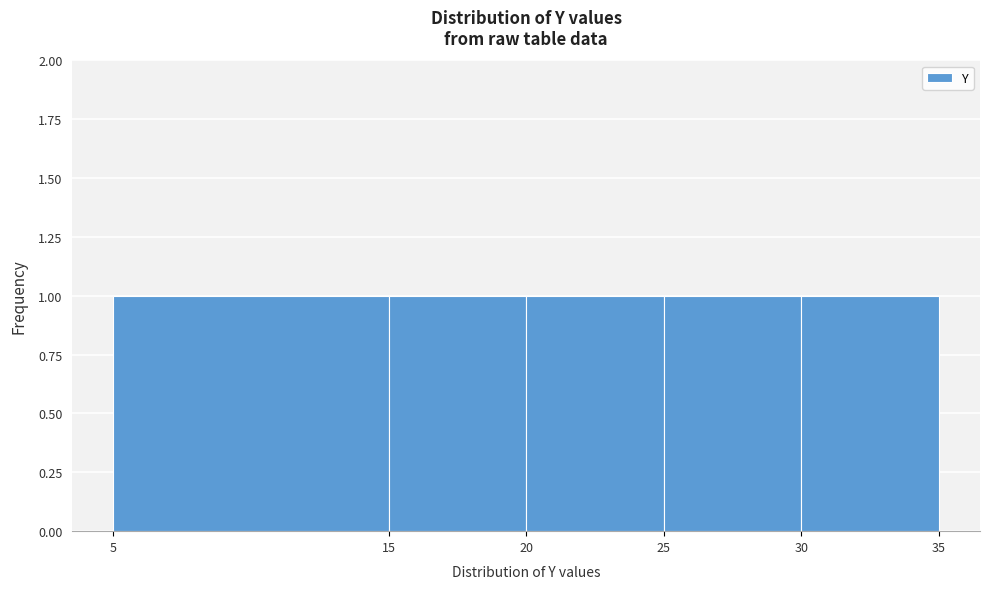

Reading left to right, list every bar in this chart as the range it spans on the x-axis followed by its height. The values are not printed on the chart, so give them approximately, as read against the axis.

5 to 15: 1
15 to 20: 1
20 to 25: 1
25 to 30: 1
30 to 35: 1